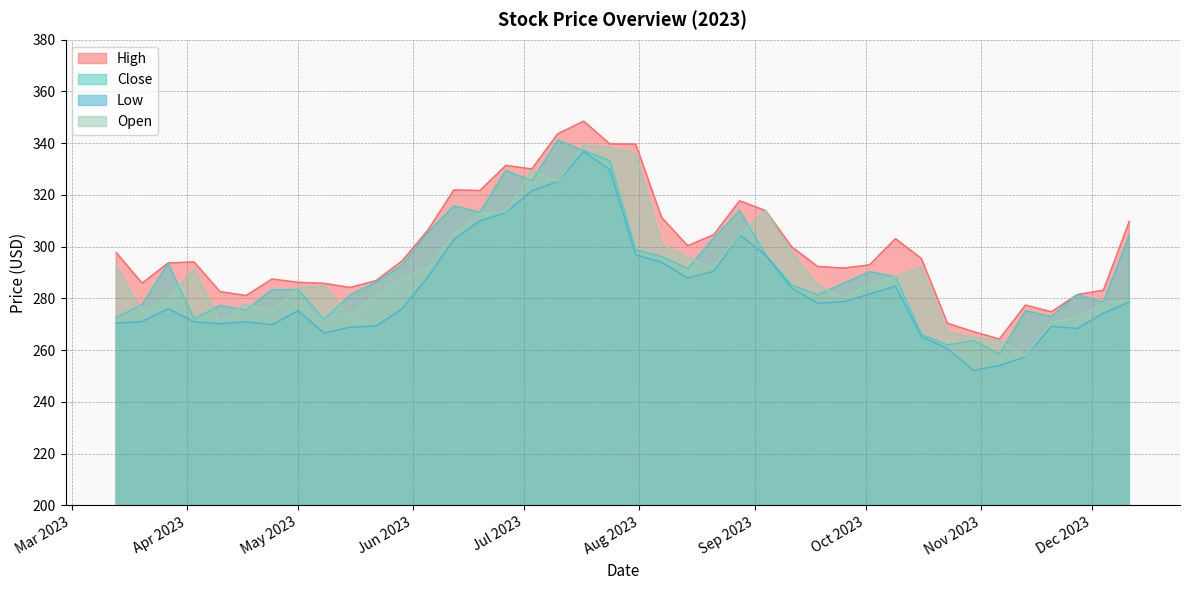

What is the minimum value for Close?

258.4